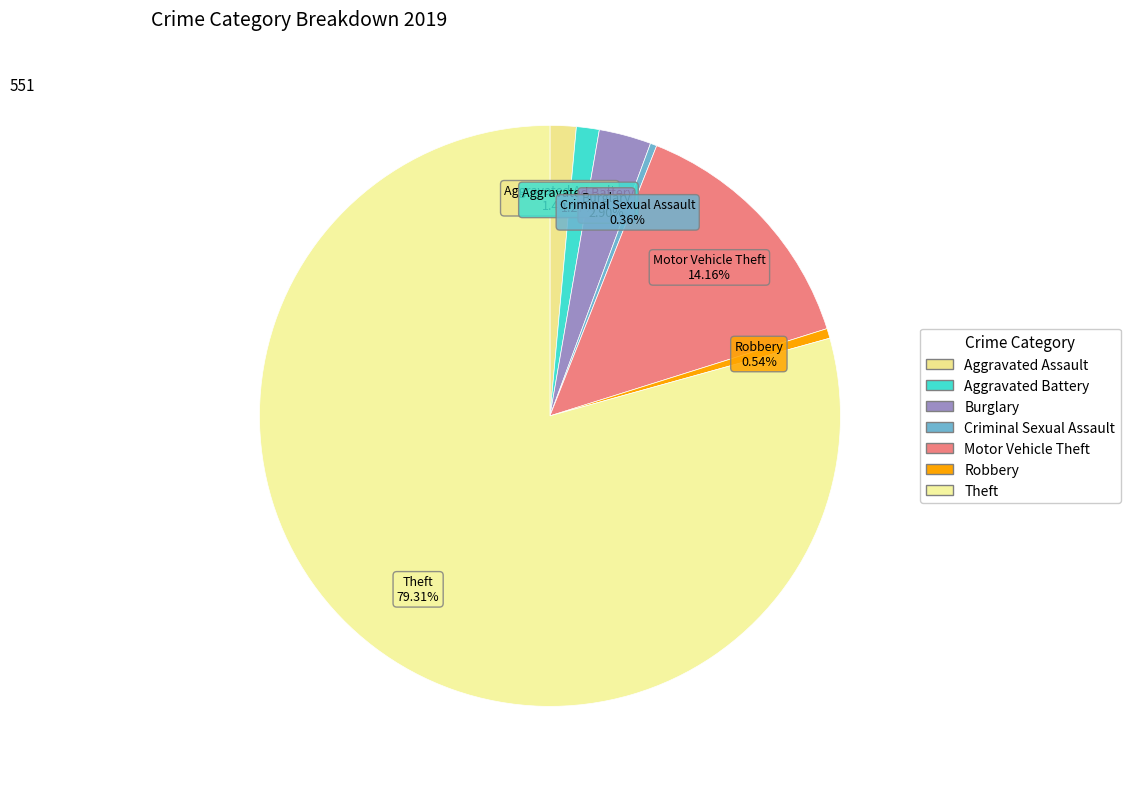

How many slices are in this pie chart?

7